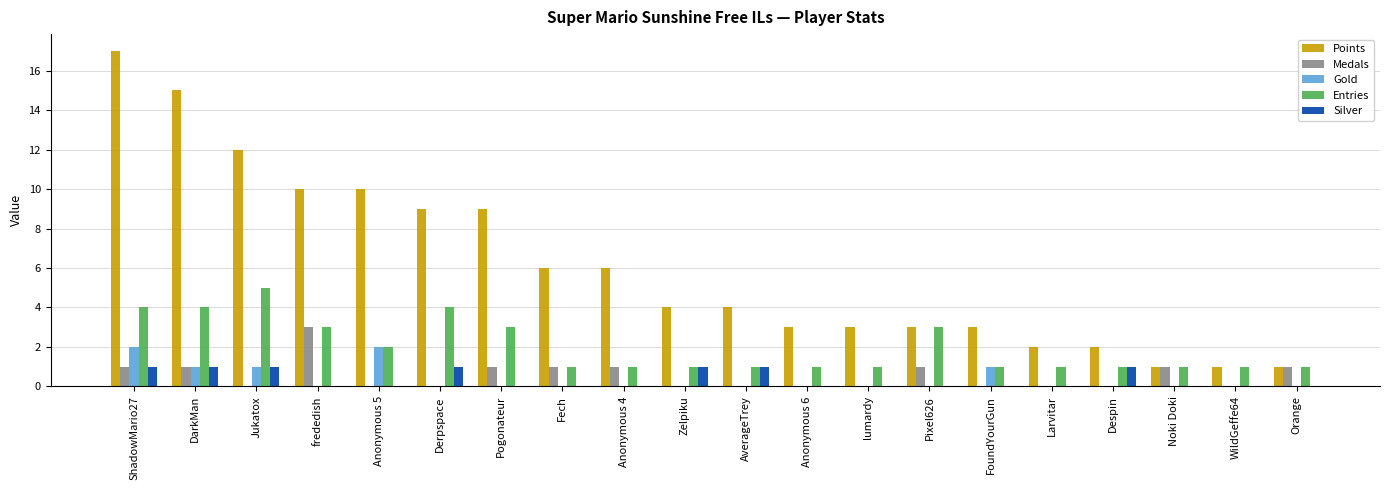

What are all the series names shown in the legend?

Points, Medals, Gold, Entries, Silver